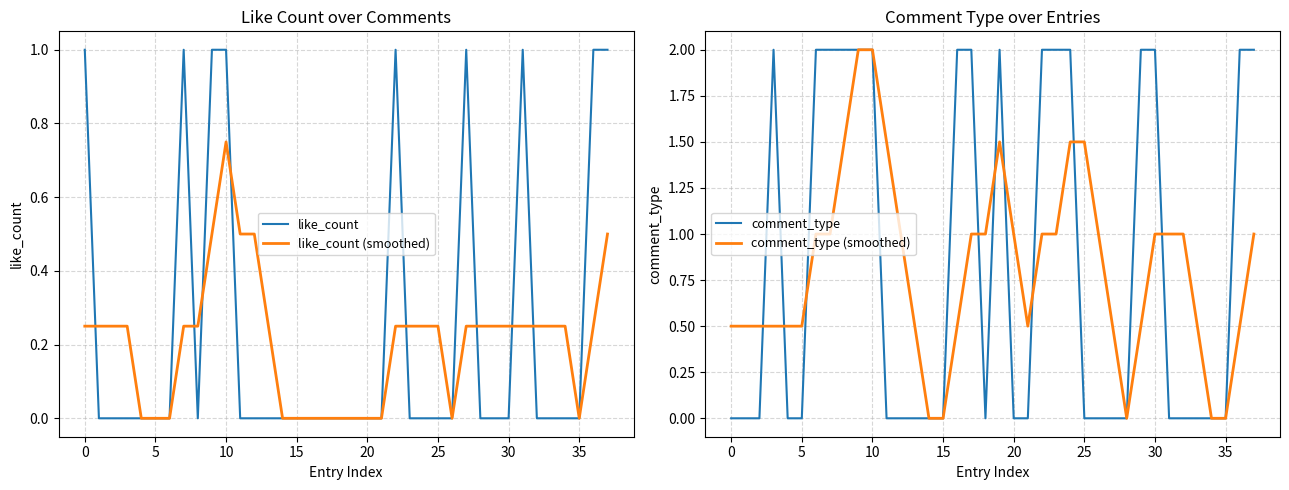

Which series has the widest spread of values?

comment_type